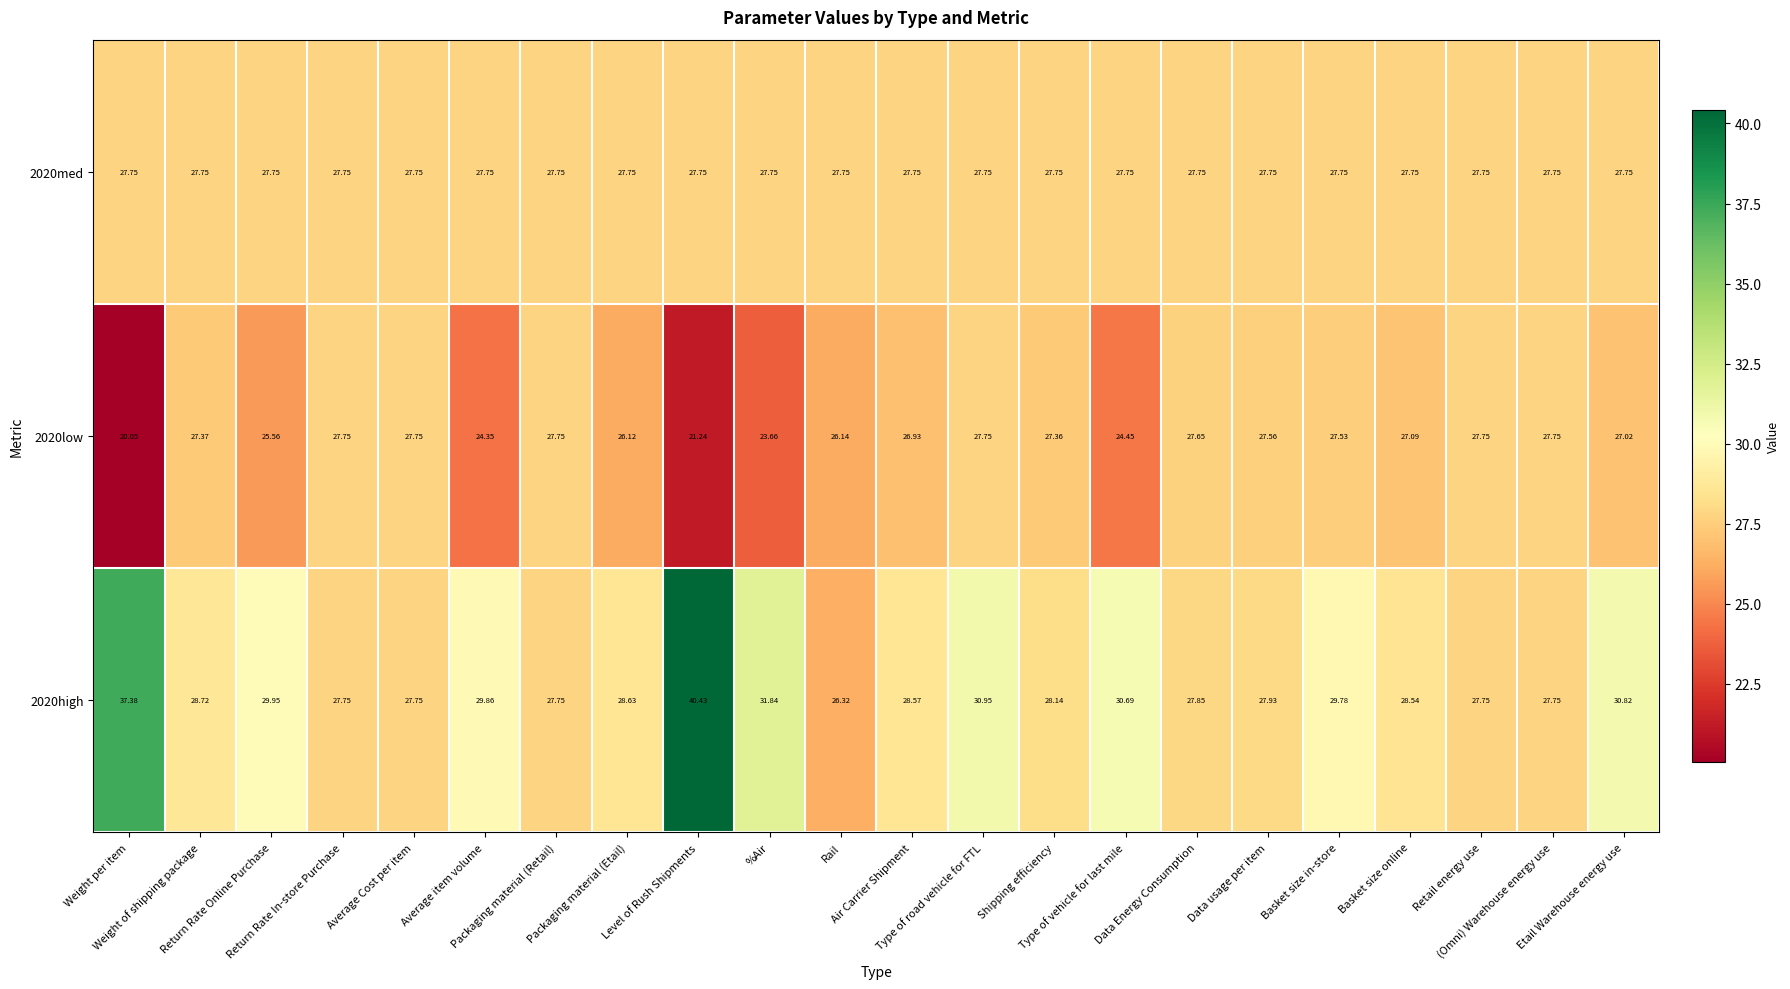

At Packaging material (Etail), list the series in order from smallest to largest.

2020low, 2020med, 2020high